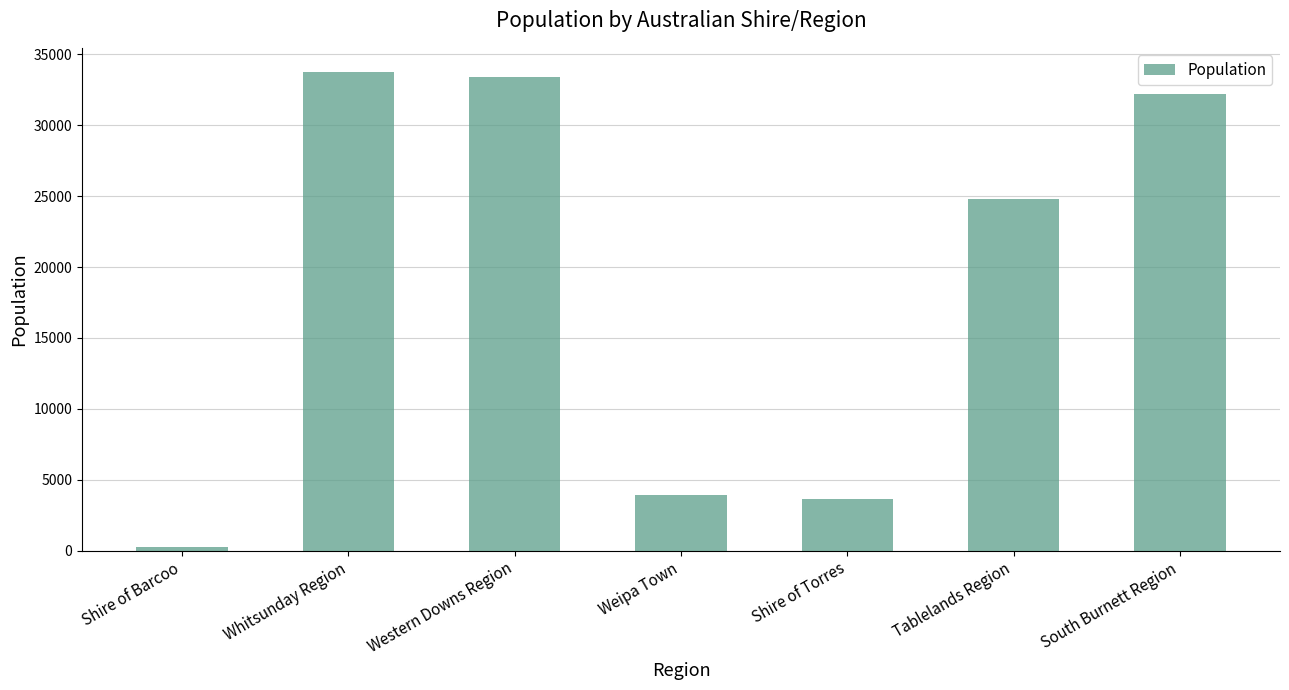

What is the value of the 7th bar from the left?

32186